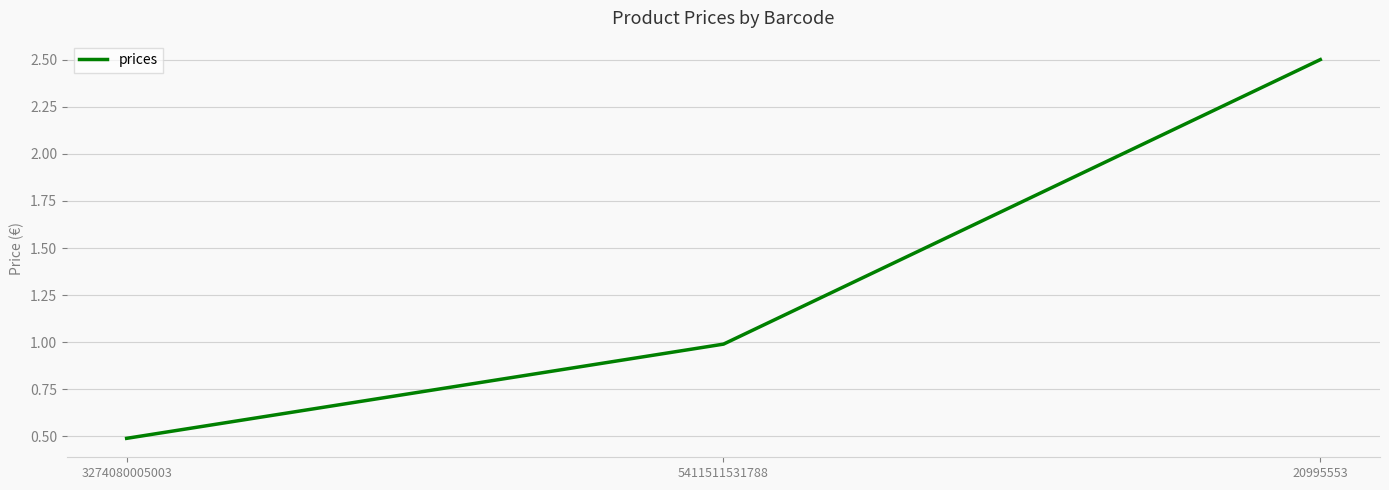

What position from the right is 3274080005003?

3